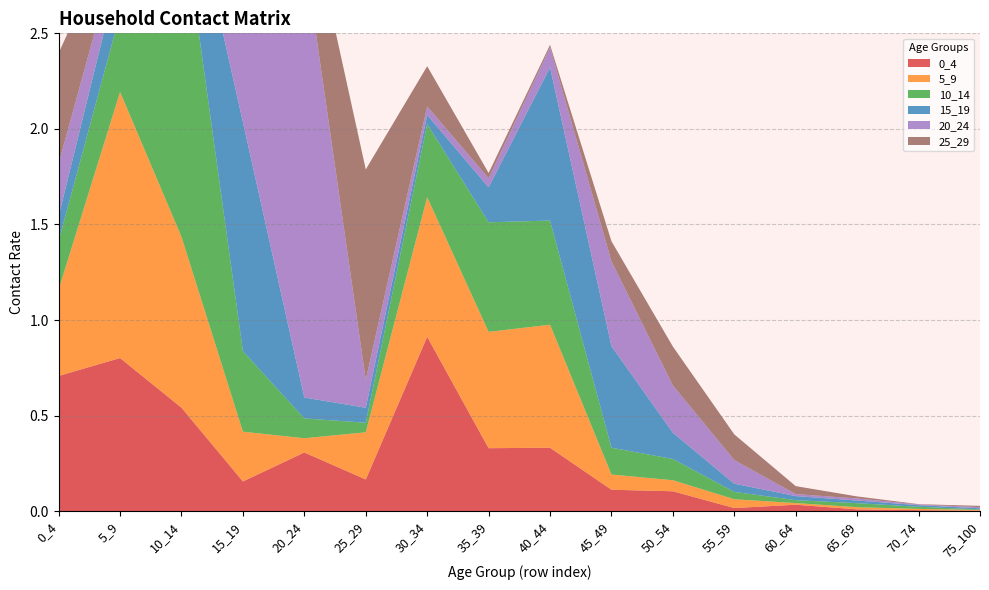

Reading left to right, transcribe all the data shown in this chart.

0_4: 0.7	0.8	0.5	0.2	0.3	0.2	0.9	0.3	0.3	0.1	0.1	0.0	0.0	0.0	0.0	0.0
5_9: 0.5	1.4	0.9	0.3	0.1	0.2	0.7	0.6	0.6	0.1	0.1	0.0	0.0	0.0	0.0	0.0
10_14: 0.3	0.4	1.7	0.4	0.1	0.1	0.4	0.6	0.5	0.1	0.1	0.0	0.0	0.0	0.0	0.0
15_19: 0.1	0.2	0.3	1.2	0.1	0.1	0.0	0.2	0.8	0.5	0.1	0.0	0.0	0.0	0.0	0.0
20_24: 0.3	0.1	0.1	0.5	2.3	0.1	0.0	0.0	0.1	0.4	0.2	0.1	0.0	0.0	0.0	0.0
25_29: 0.6	0.1	0.1	0.1	0.3	1.1	0.2	0.0	0.0	0.1	0.2	0.1	0.0	0.0	0.0	0.0